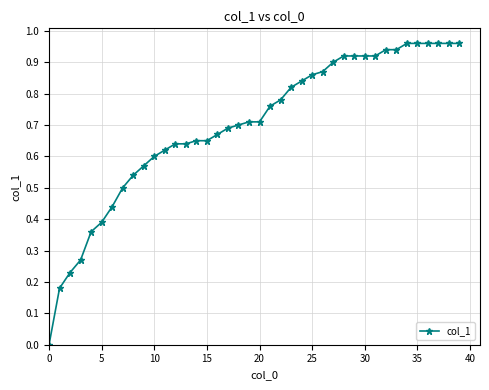

What is the sum of all values?

27.9